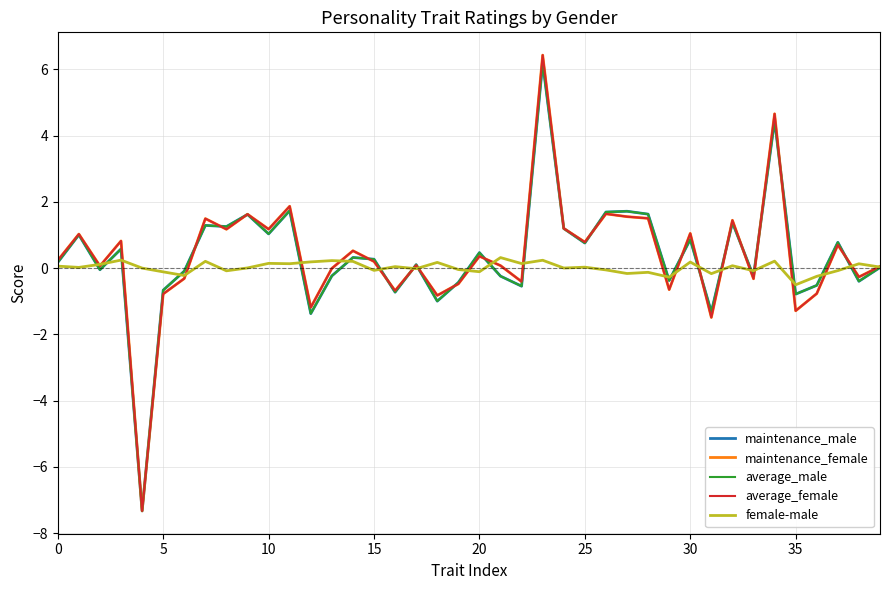

What is the highest value of the maintenance_female series?

6.4